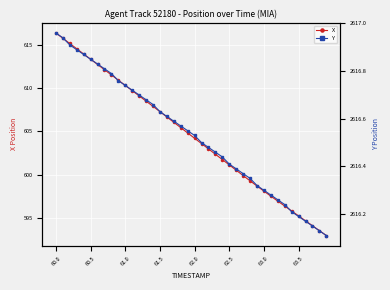

The value of X at 62.0 is 336.2. True or false?

False